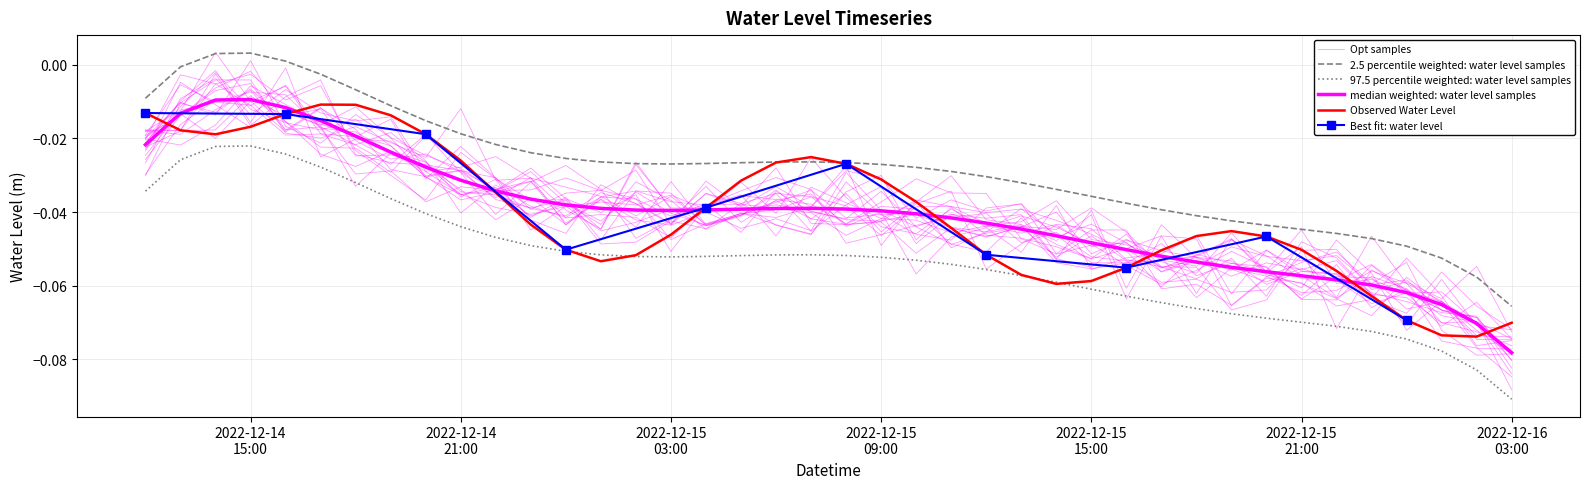

True or false: the data has more than 2 interior local peaks.

True